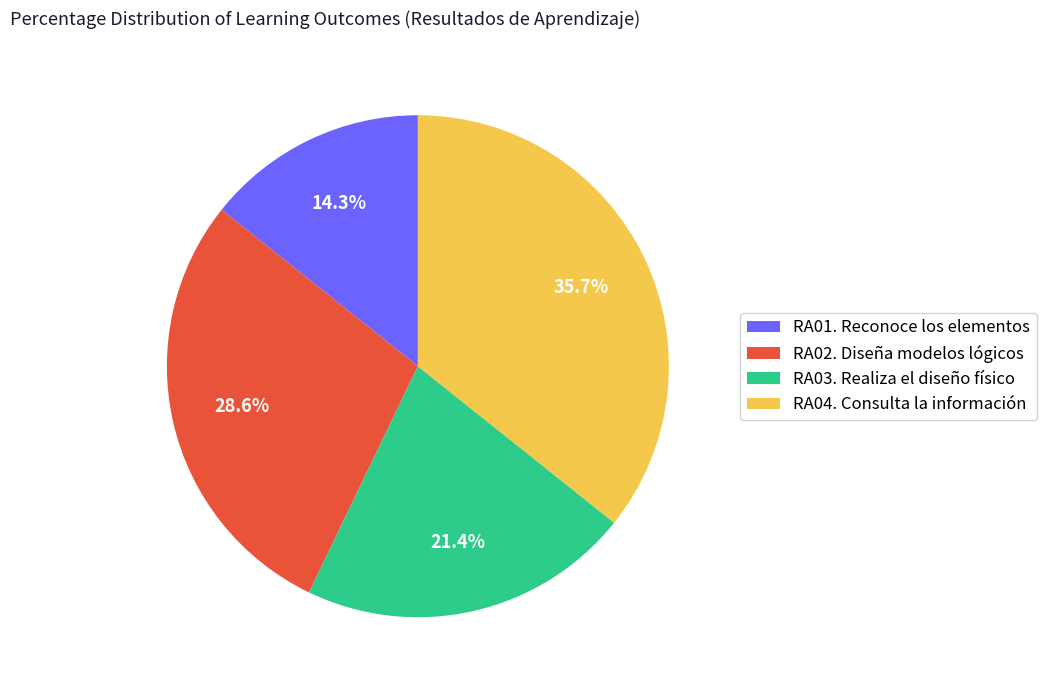

Count the number of slices in the pie.

4